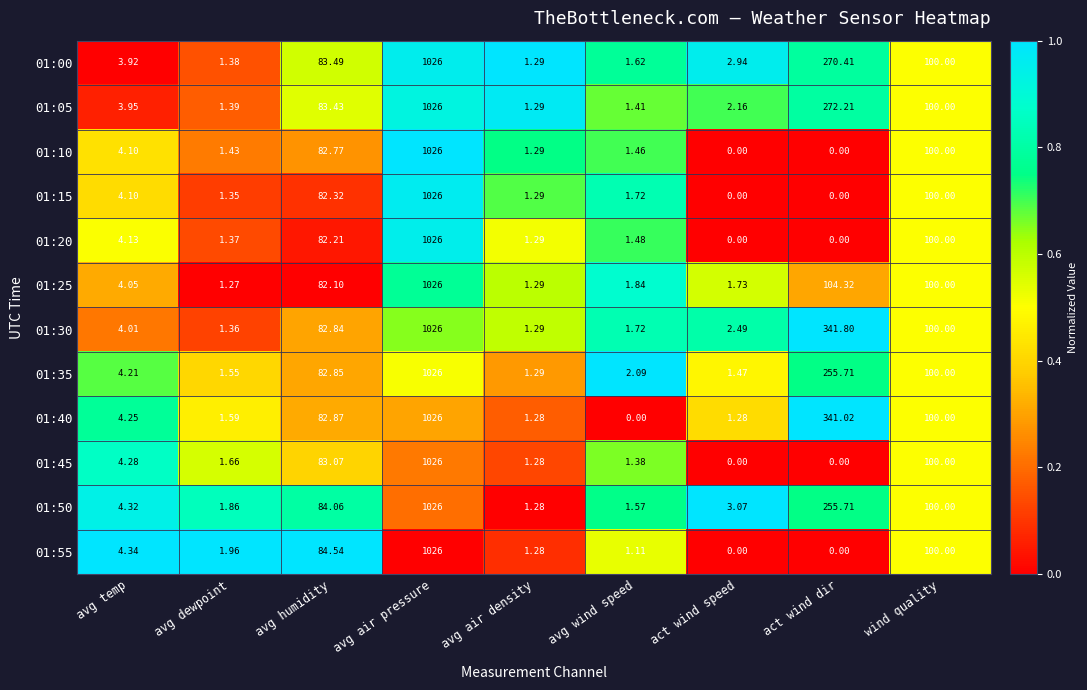

At which category is the sum across all series the highest?

avg air pressure